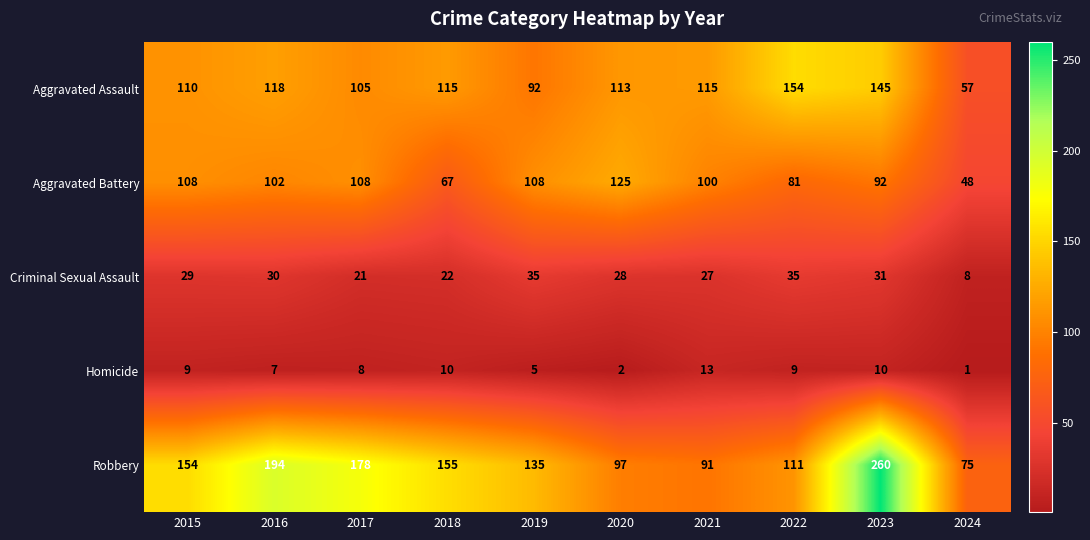

Where is Aggravated Battery nearest to the value 86?

2022